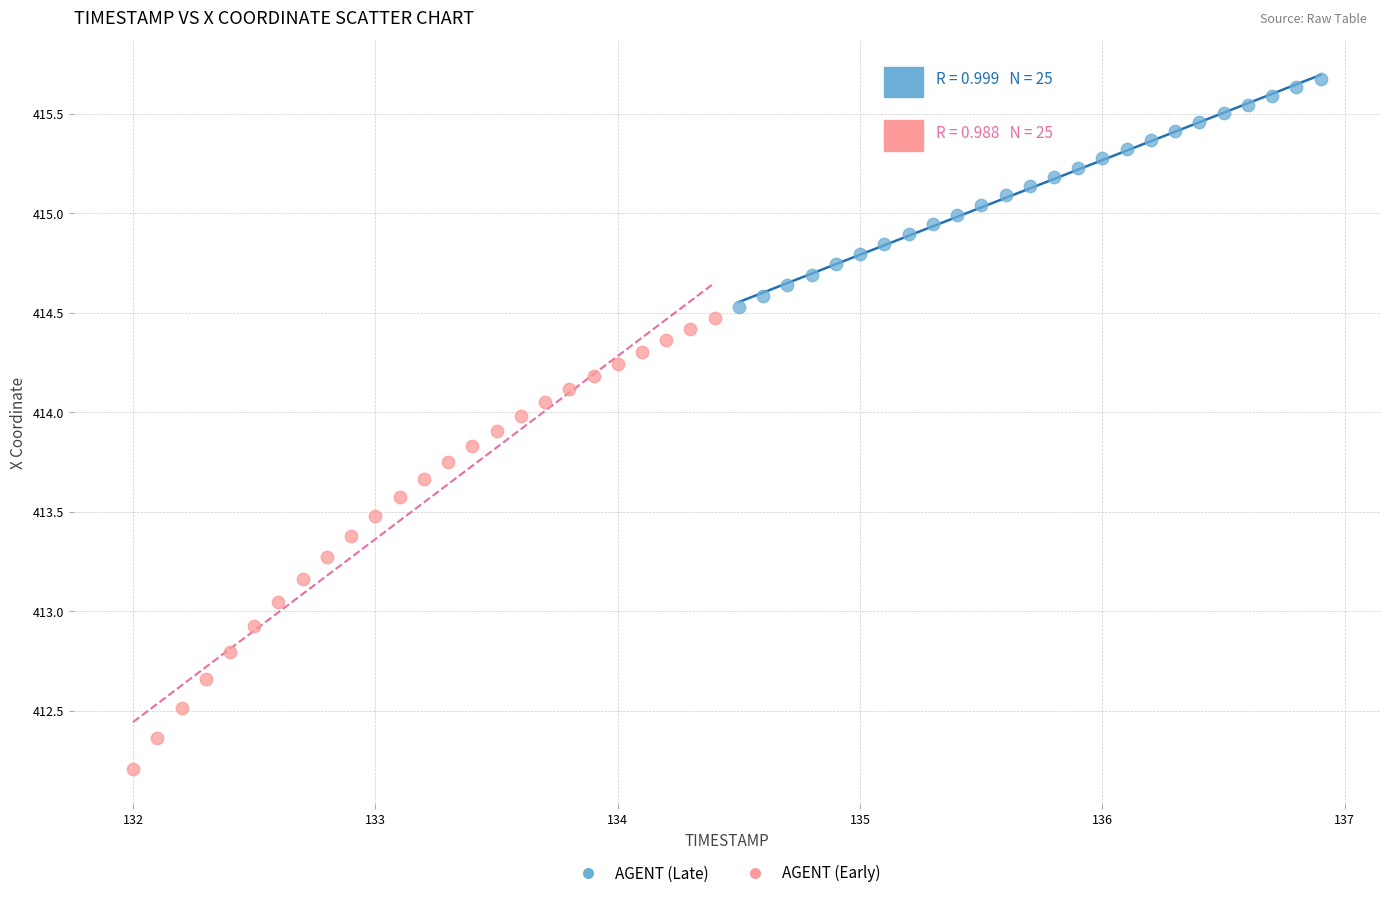

Which series contains the highest Y value?

AGENT (Late)